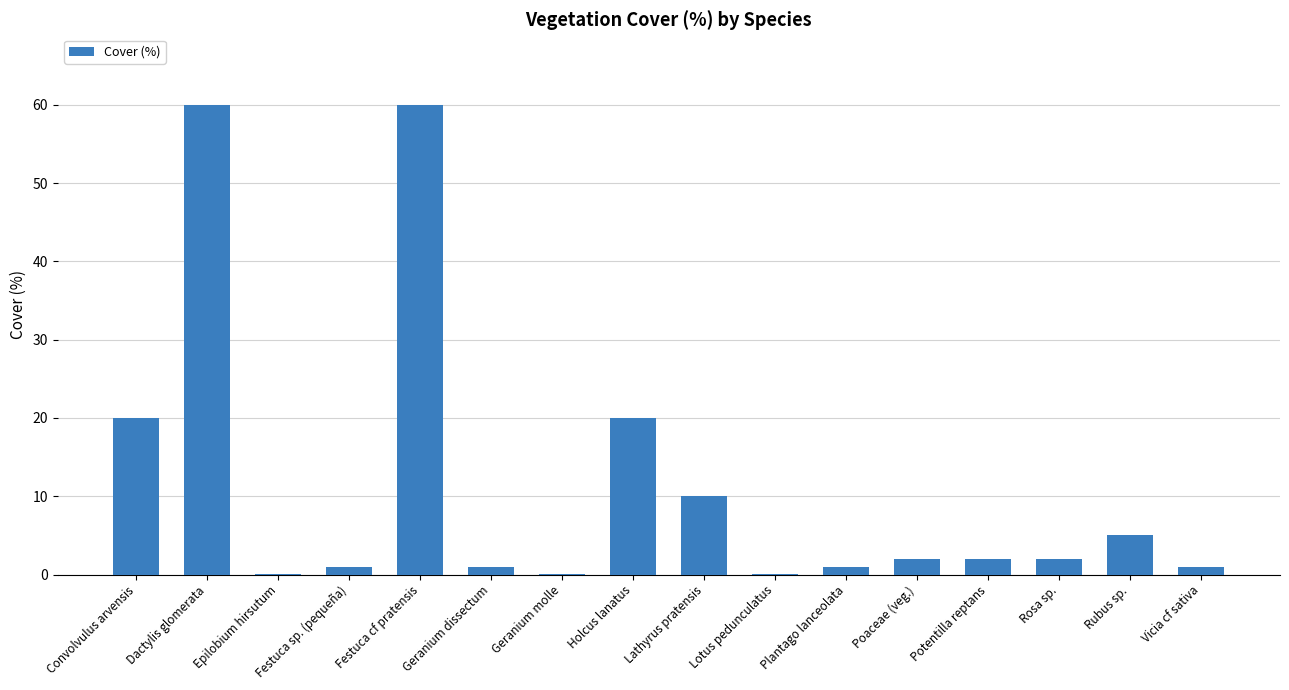

Which has a higher value, Festuca cf pratensis or Convolvulus arvensis?

Festuca cf pratensis